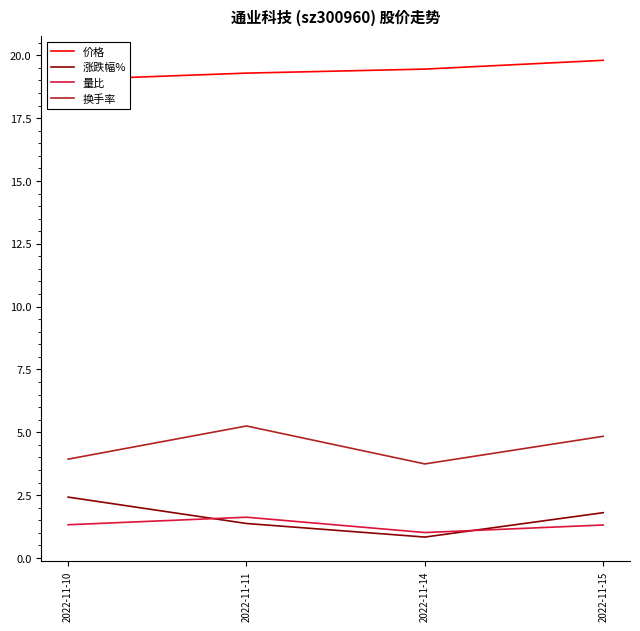

What value does the 涨跌幅% series have at 2022-11-14?

0.8